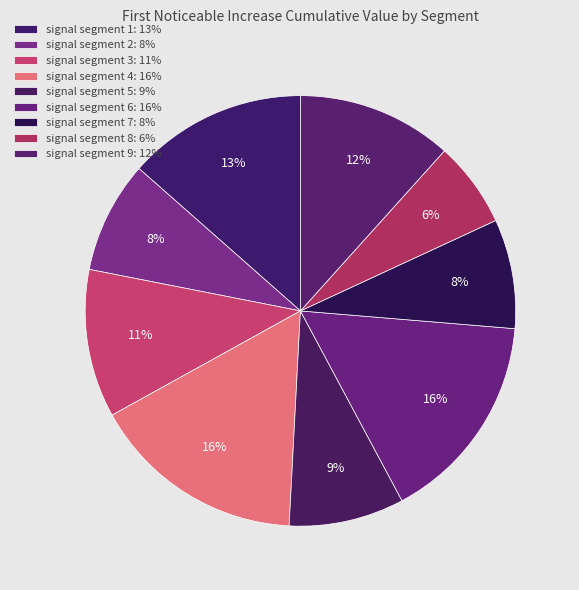

Which category has the smallest portion of the pie?

signal segment 8